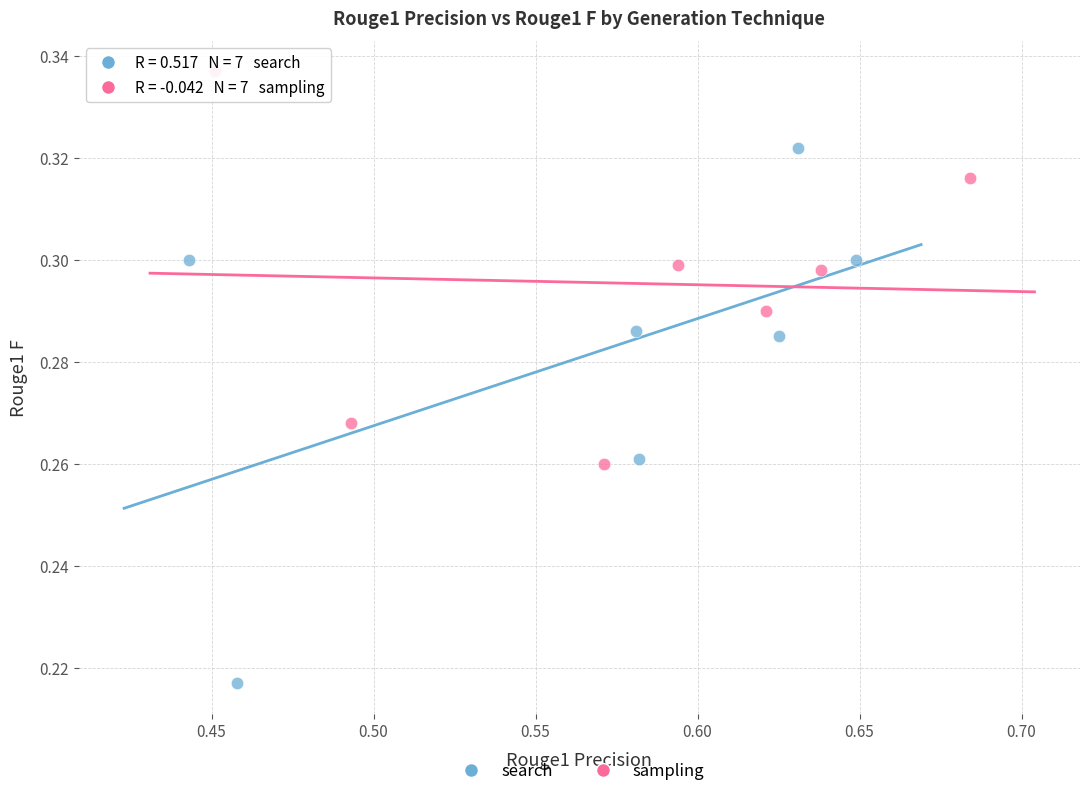

Which series has the largest Y range (max minus min)?

search